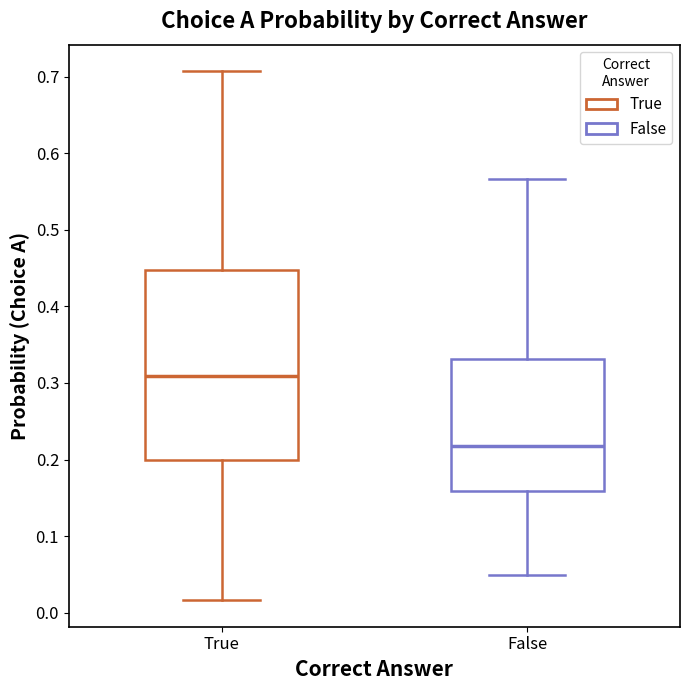

Reading left to right, transcribe this box plot: for each box, give where its median line is, the range the box spans, and where its two whiskers end, as read against the y-axis. The values are not printed on the chart, so give them approximately, as read against the axis.

True: median 0.31, box 0.20 to 0.45, whiskers 0.02 to 0.71
False: median 0.22, box 0.16 to 0.33, whiskers 0.05 to 0.57